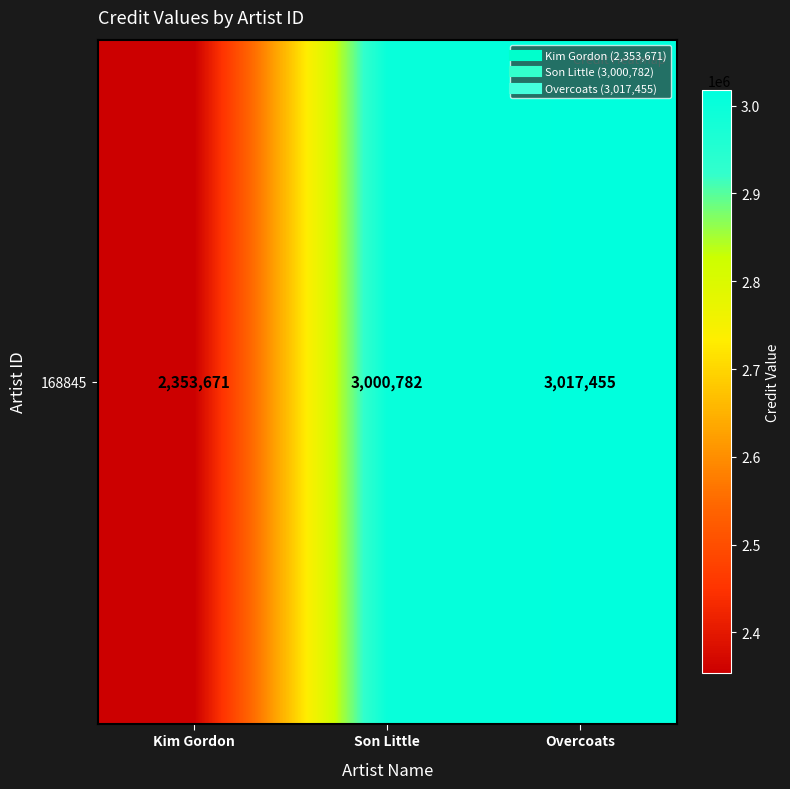

Rank the categories by value from highest to lowest.

Overcoats, Son Little, Kim Gordon